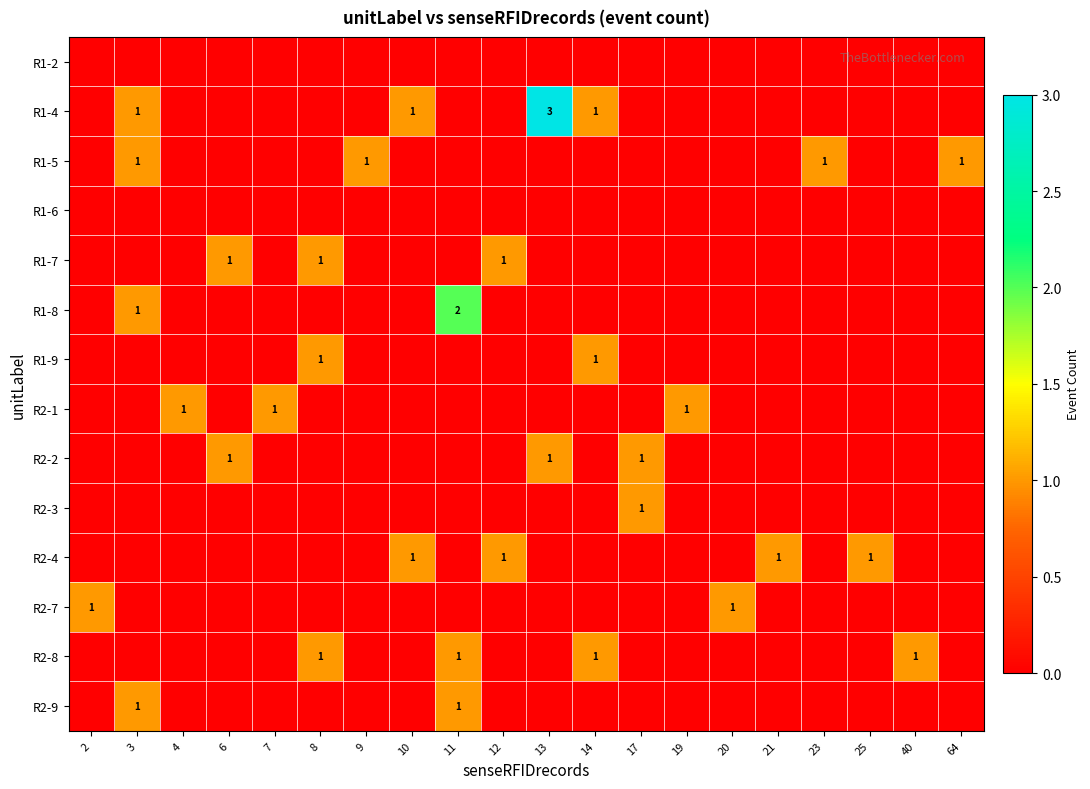

What is the maximum value shown in the chart?

3